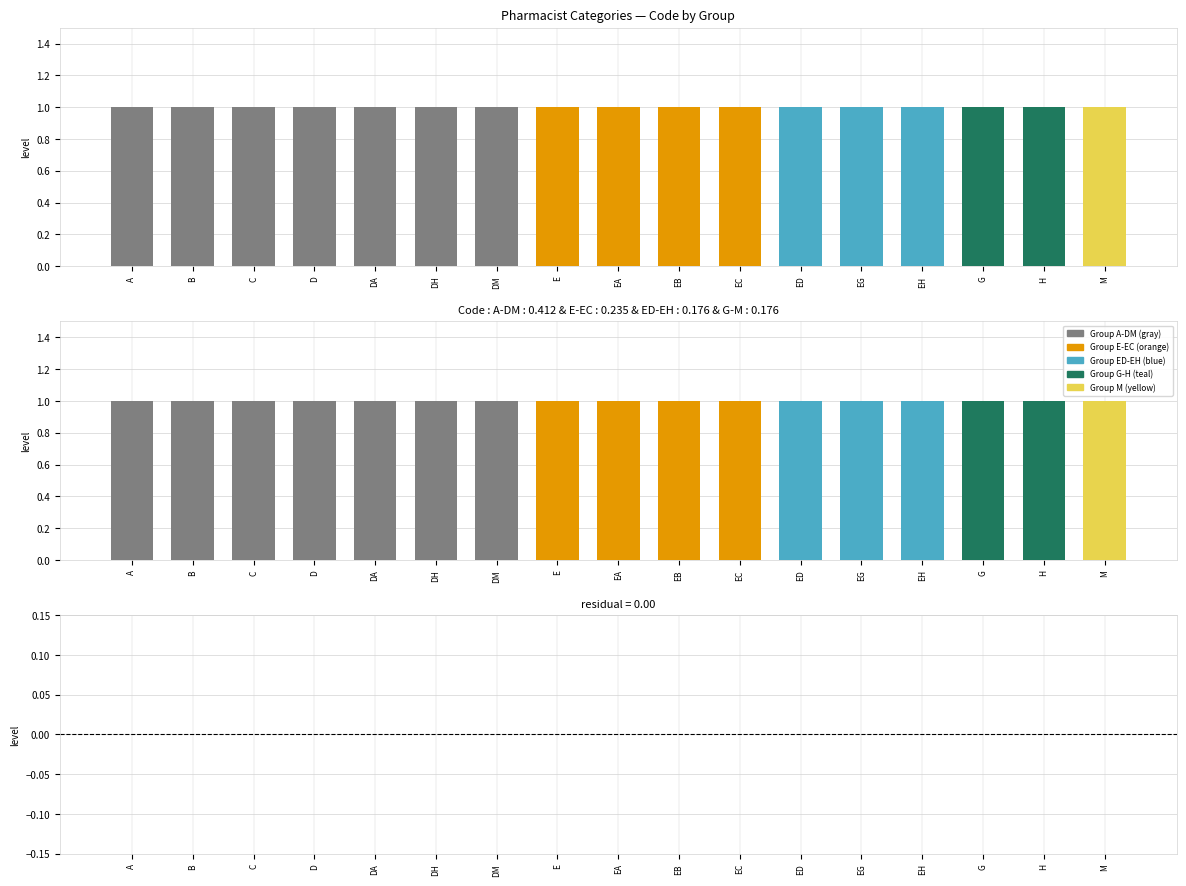

Which category has the highest value across all series?

A